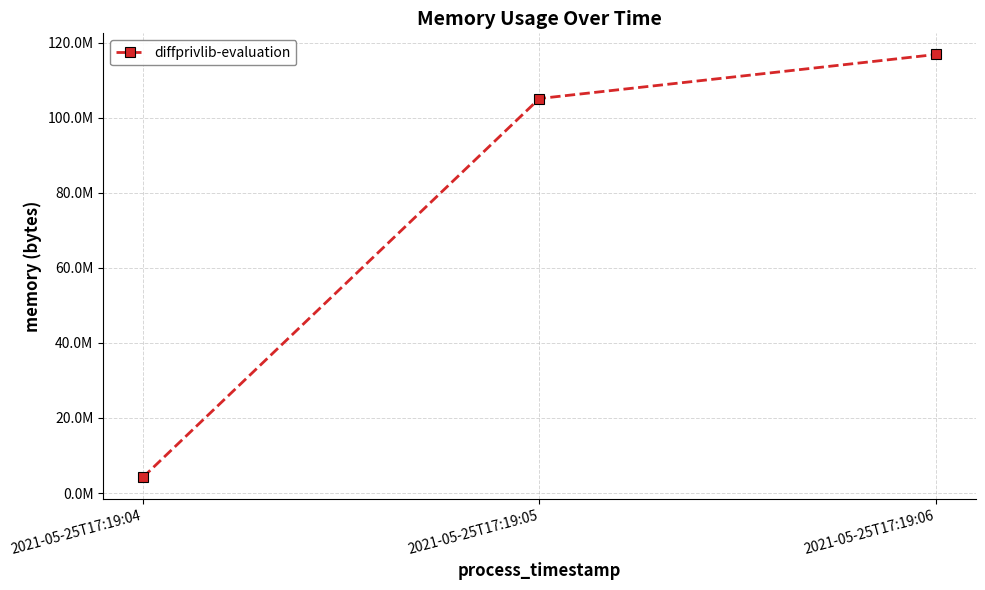

What is the difference between the maximum and minimum values?

112705536